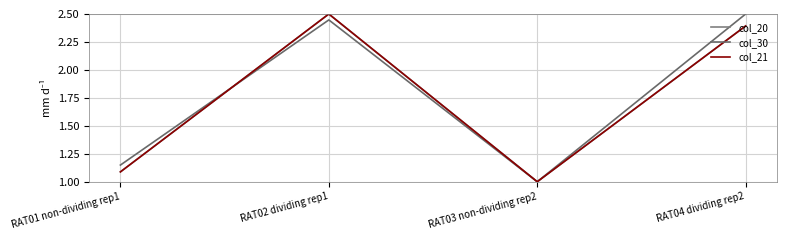

What is the average value of the col_30 series?

1.8